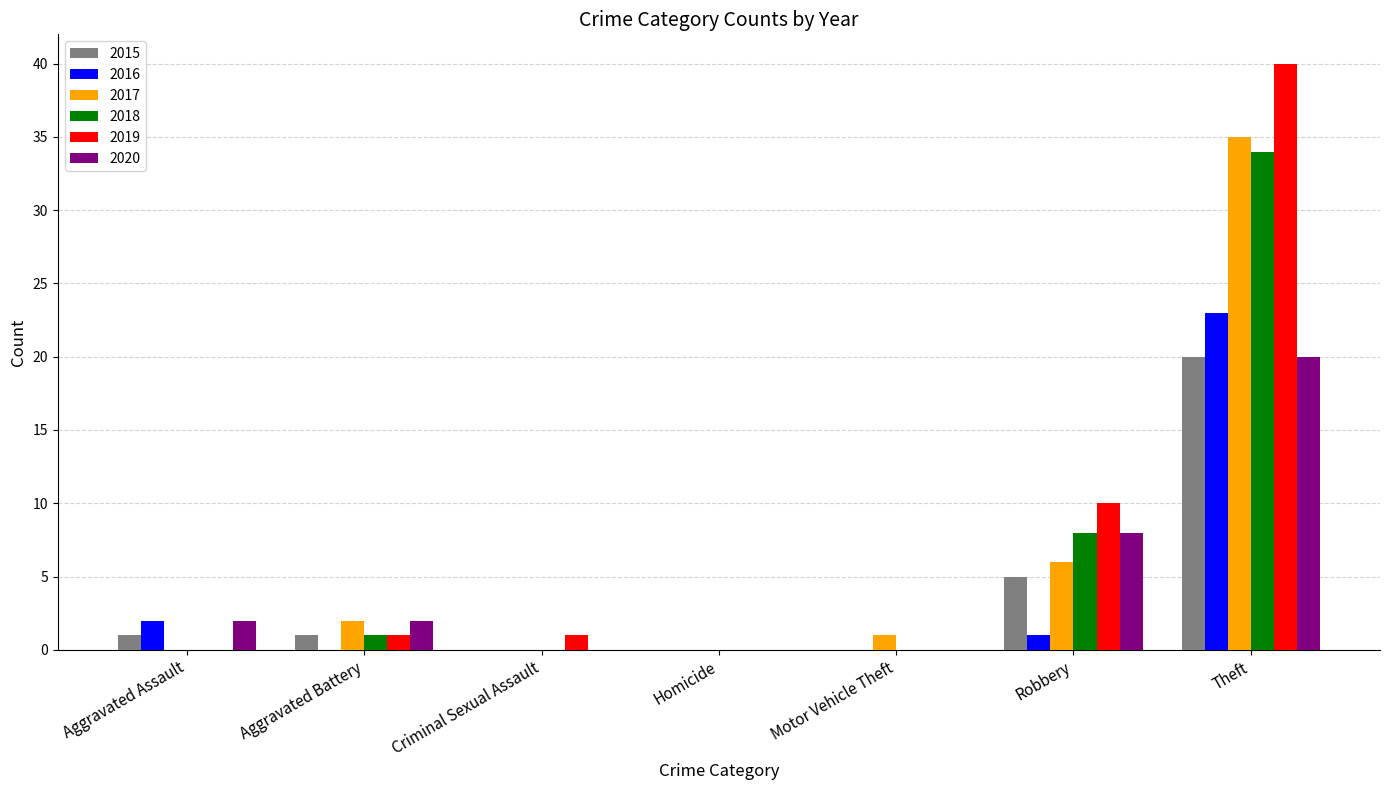

Is it true that 2019 equals -18 at Homicide?

False